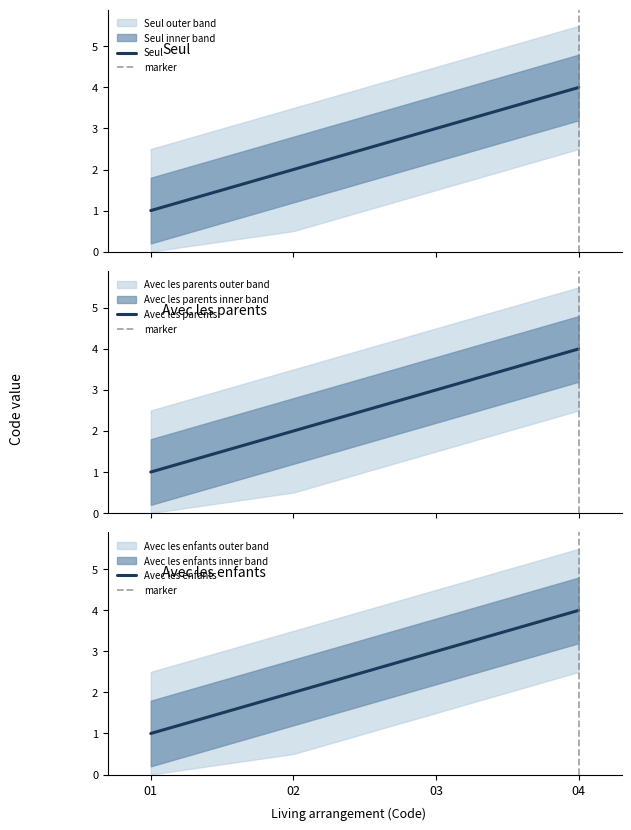

True or false: Seul has more than 1 interior local peaks.

False